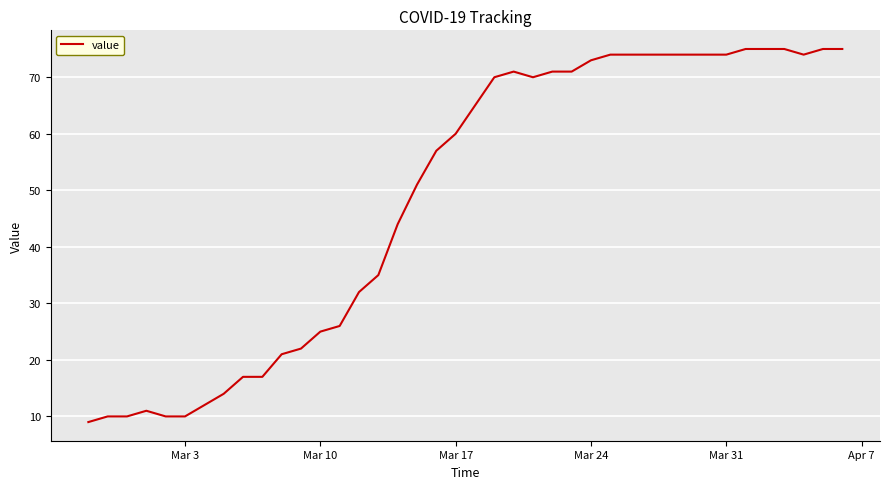

What is the difference between the maximum and minimum values?

66